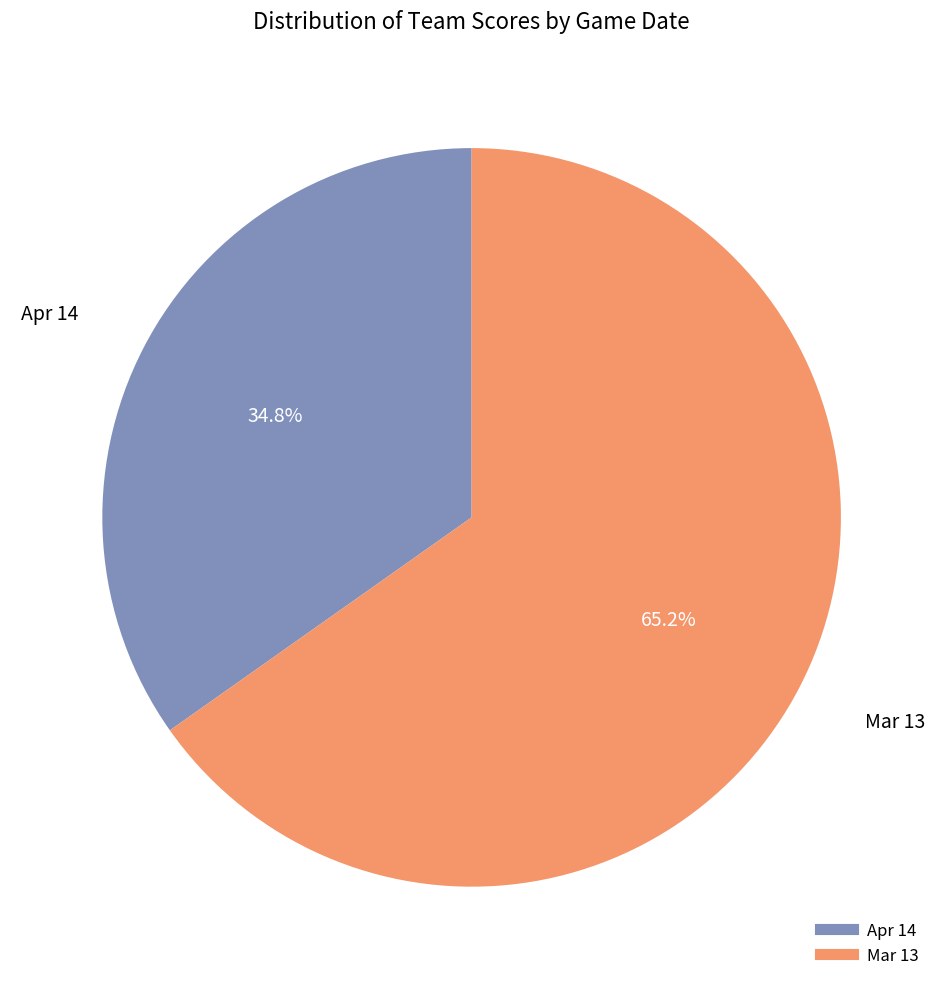

To the nearest percent, what portion does Apr 14 represent?

35%